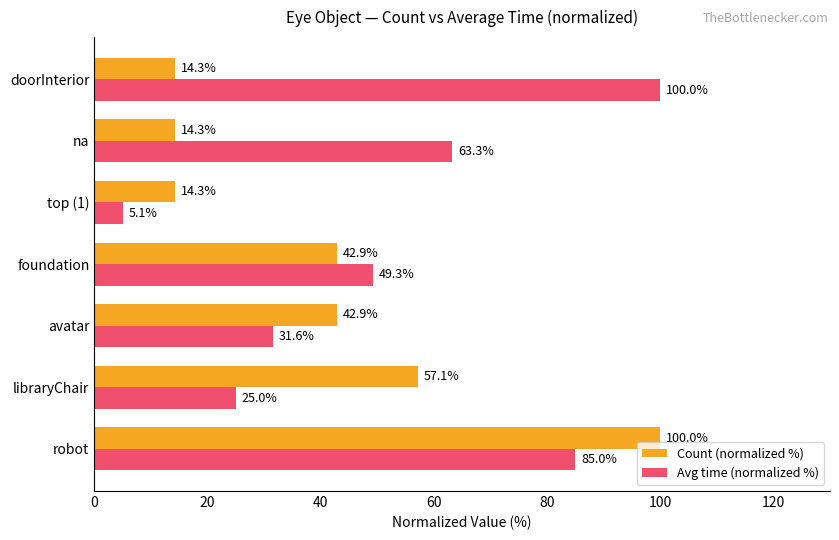

What value does the Count (normalized %) series have at foundation?

42.9